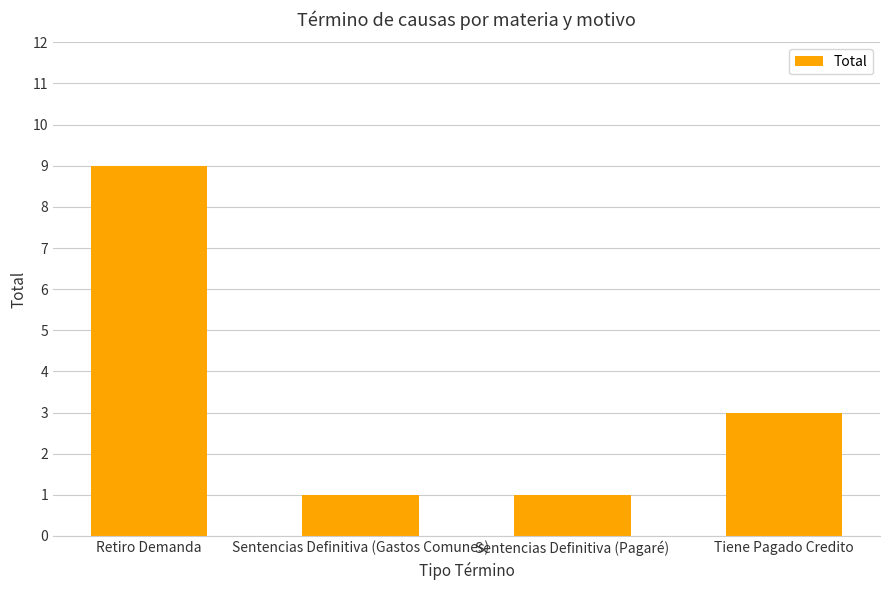

How many values are below 3?

2